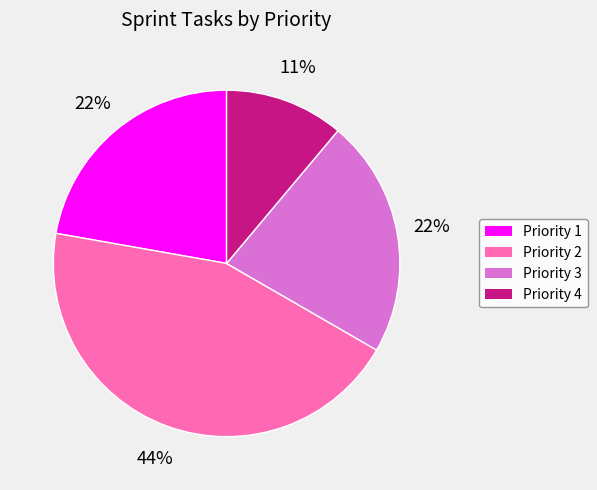

What is the smallest slice in the pie chart?

Priority 4